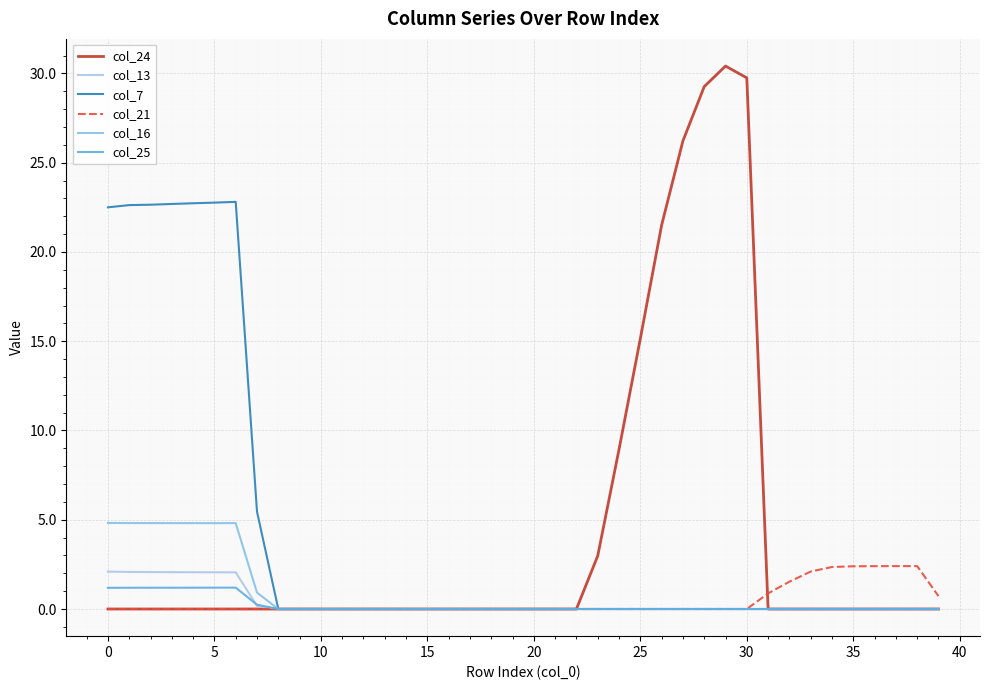

Which series has the widest spread of values?

col_24